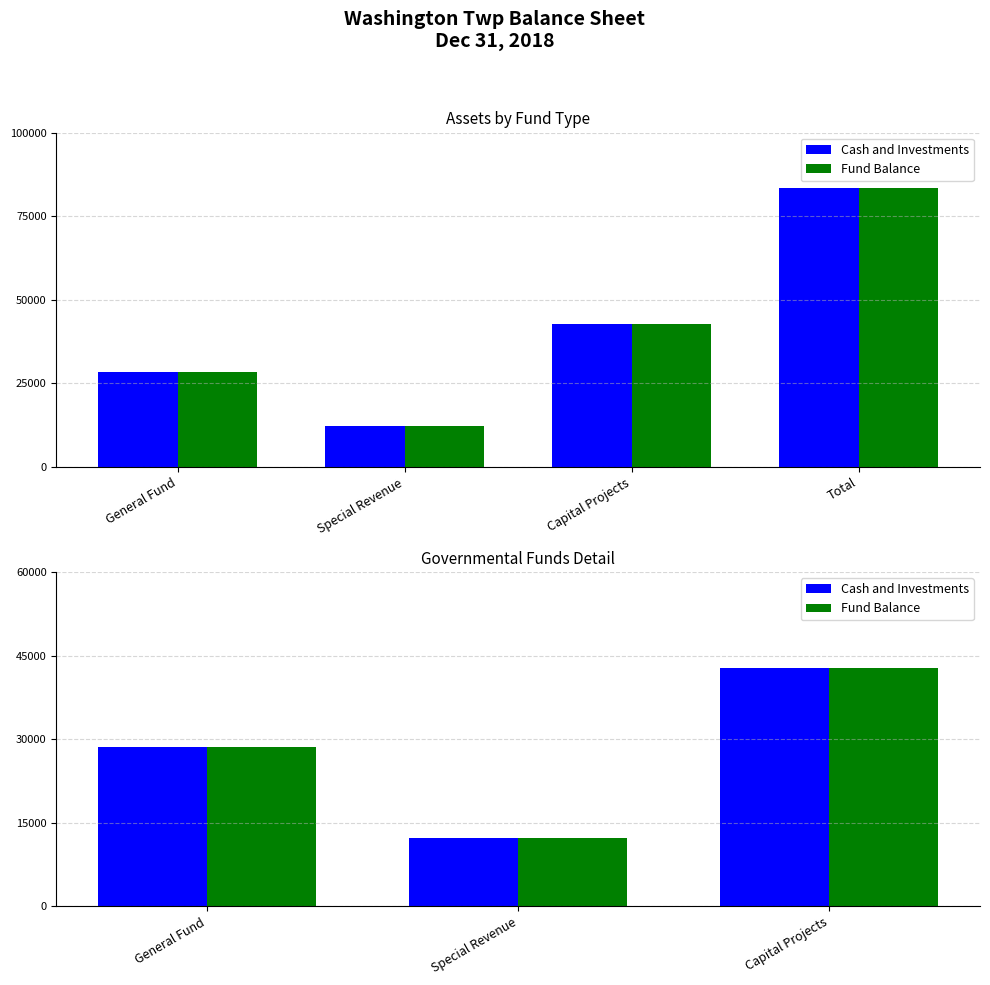

At how many categories does at least one series exceed 25604?

2